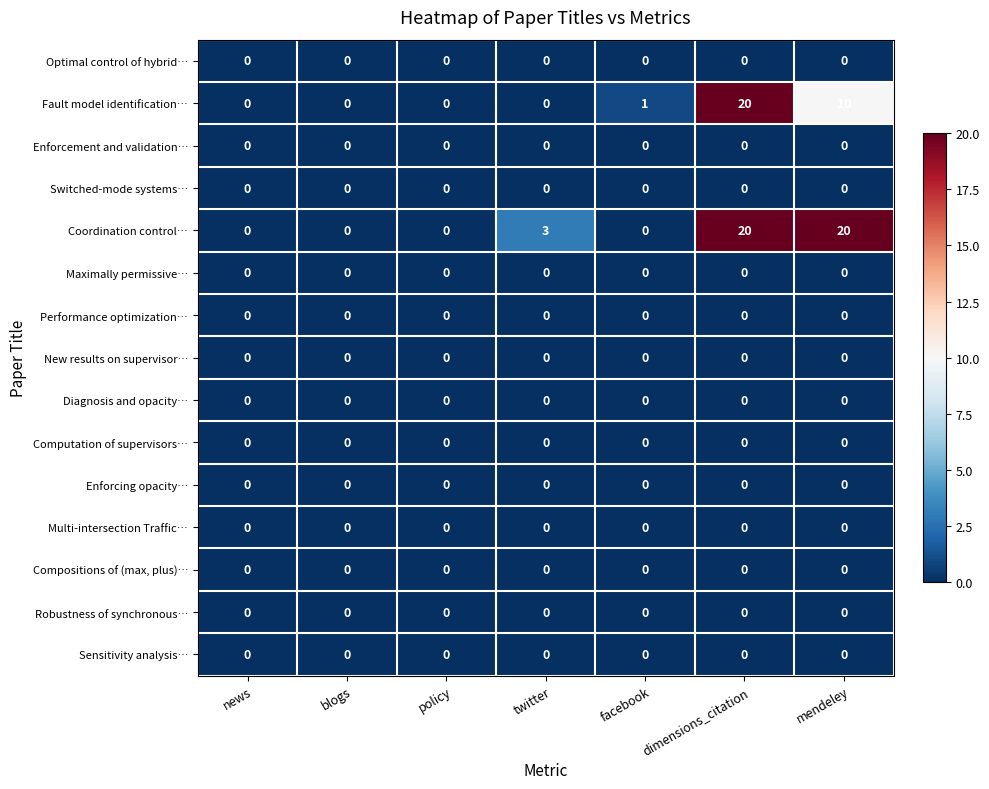

What is the difference between the highest and lowest values at dimensions_citation?

20